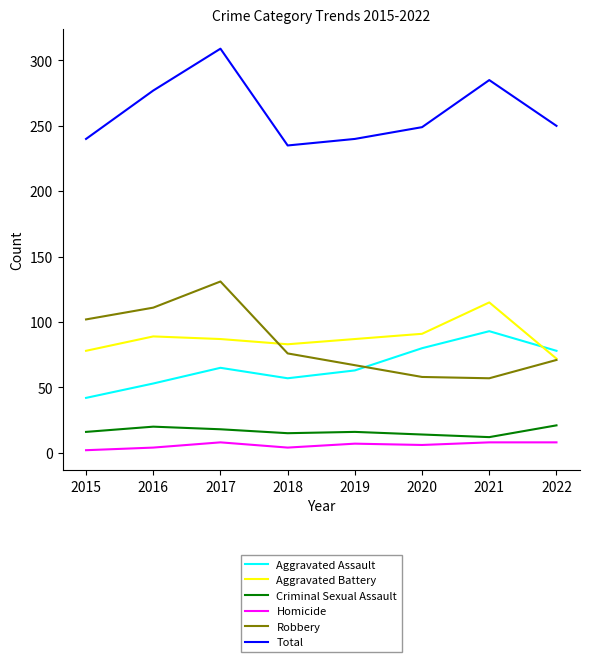

What is the smallest value displayed?

2